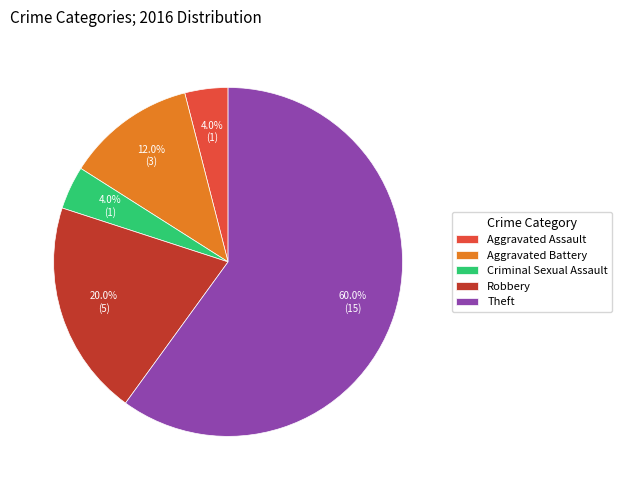

To the nearest percent, what portion does Aggravated Battery represent?

12%